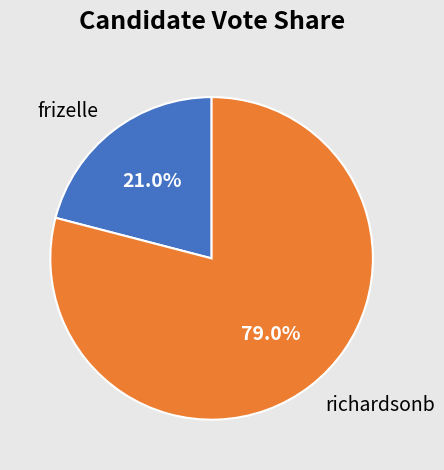

Approximately how many times larger is the value at frizelle compared to richardsonb?

0.3